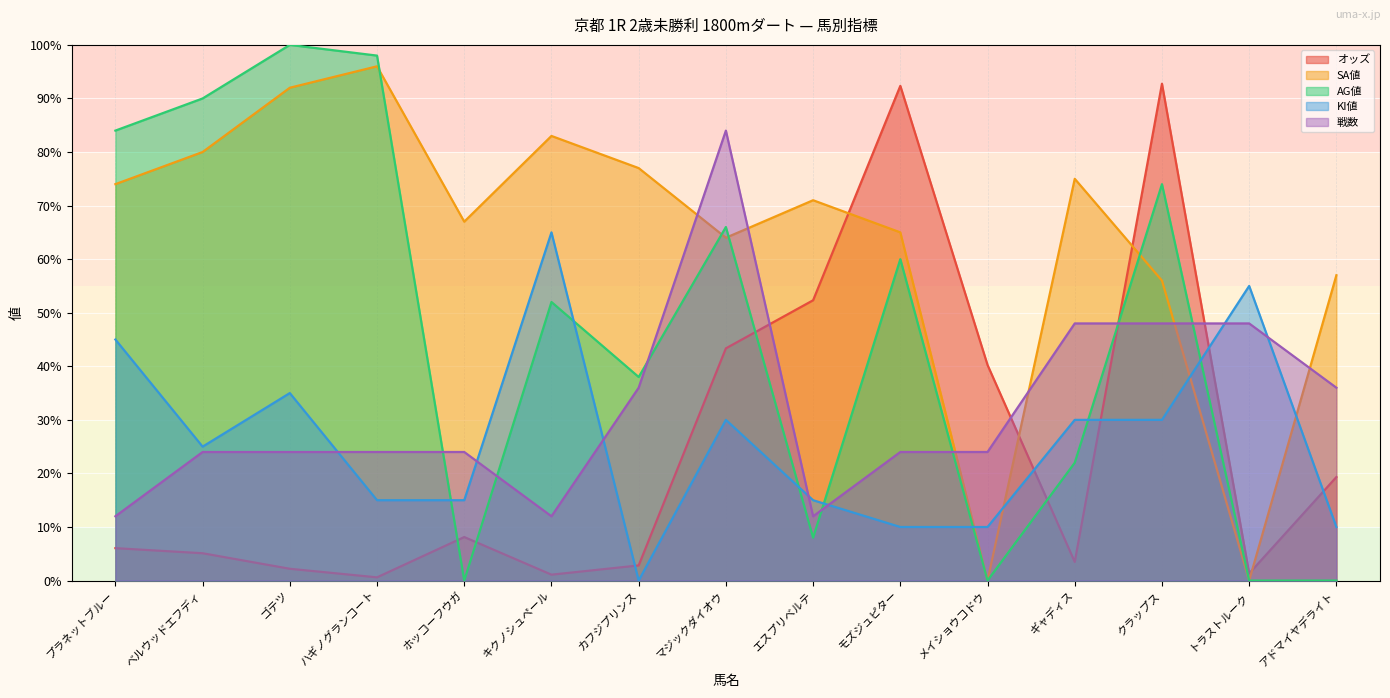

Does the chart display data point markers on the line(s)?

No